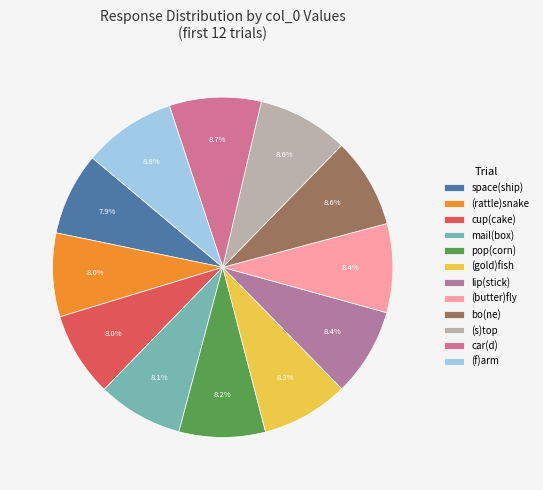

What percentage is the space(ship) slice, to the nearest percent?

8%